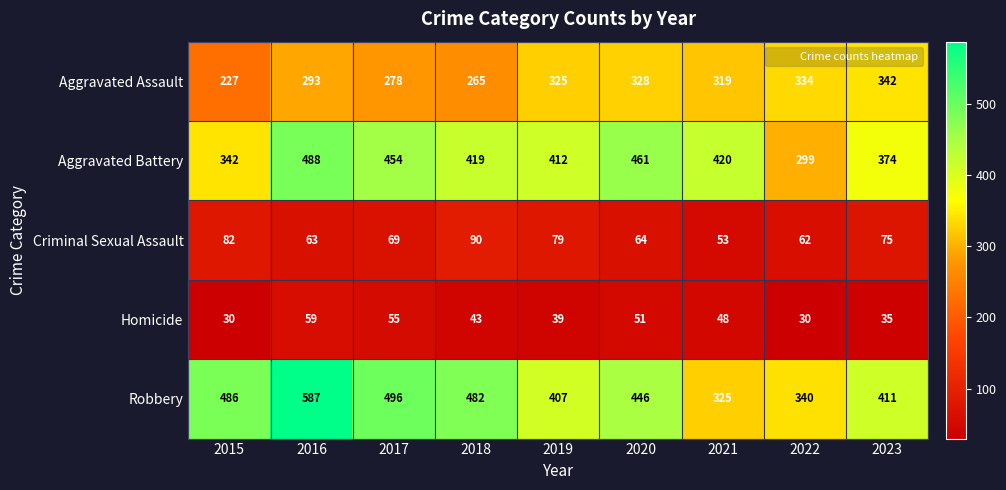

What is the total value across all series at 2015?

1167